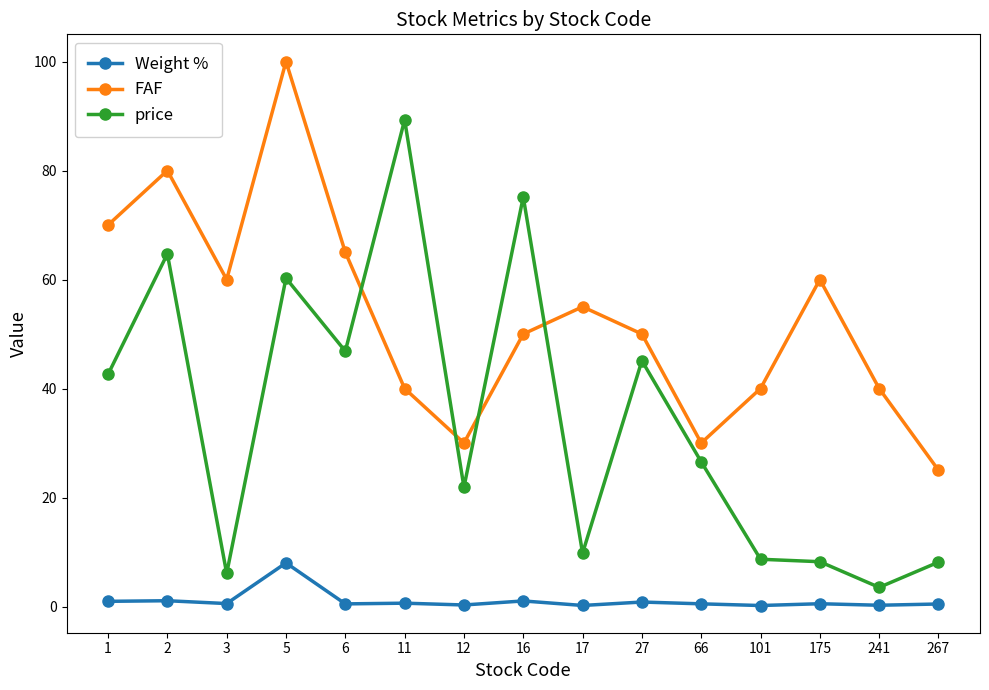

Count the number of categories in the chart.

15